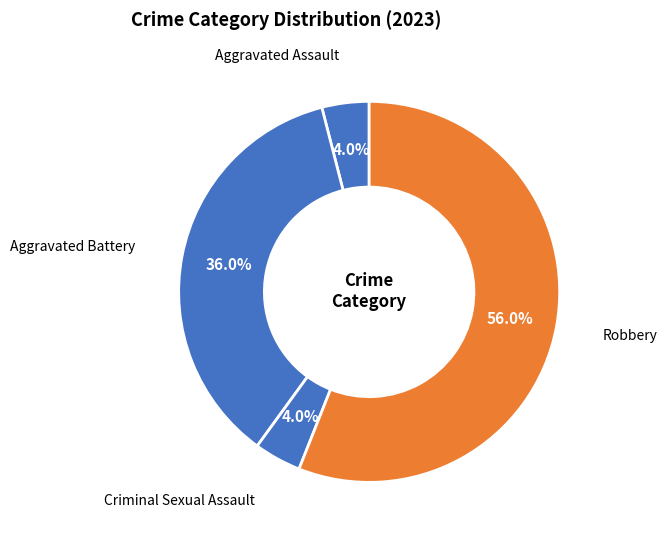

Which has a higher value, Robbery or Criminal Sexual Assault?

Robbery